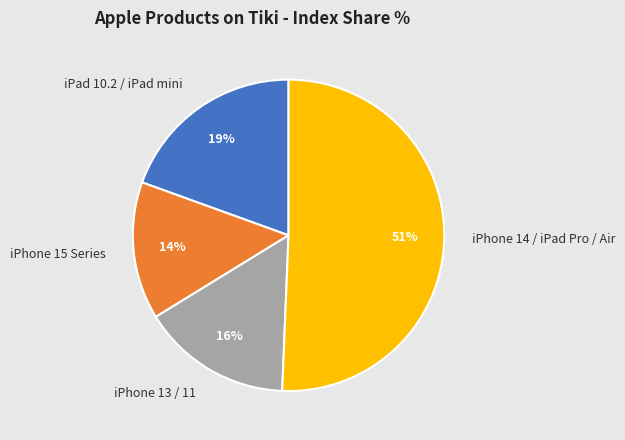

To the nearest percent, what is the combined percentage of iPhone 15 Series and iPhone 14 / iPad Pro / Air?

65%